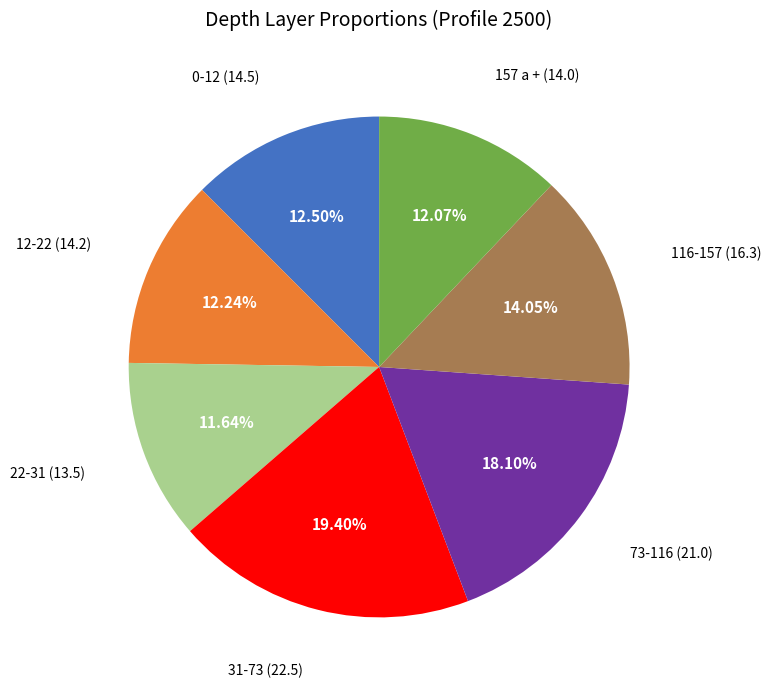

Which slice is the largest?

31-73